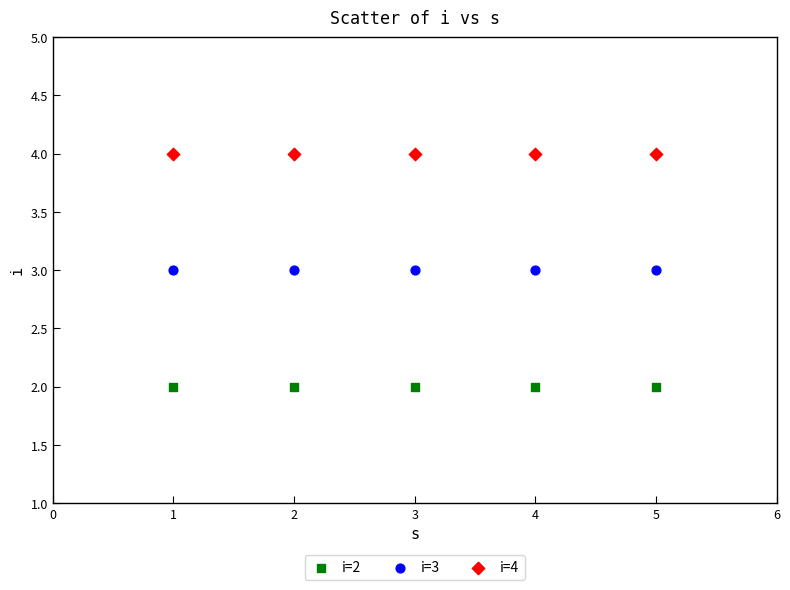

Which series reaches the minimum Y coordinate?

i=2